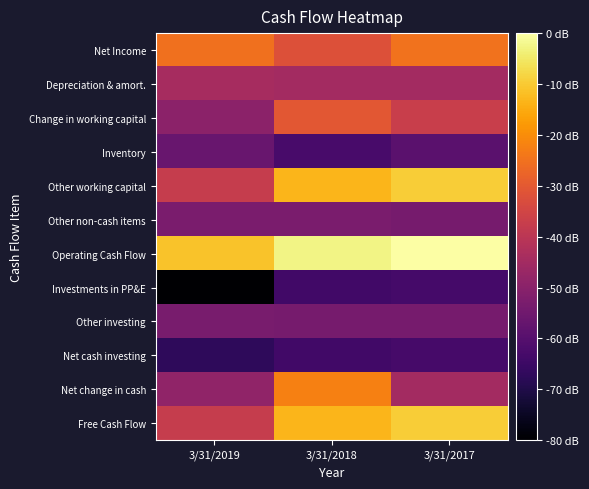

Reading left to right, list all the values displayed in this chart.

Net Income: 3/31/2019=763517	3/31/2018=572552	3/31/2017=766702
Depreciation & amort.: 3/31/2019=250628	3/31/2018=231651	3/31/2017=228550
Change in working capital: 3/31/2019=103081	3/31/2018=614139	3/31/2017=438092
Inventory: 3/31/2019=-82750	3/31/2018=-249200	3/31/2017=-153741
Other working capital: 3/31/2019=425659	3/31/2018=1078409	3/31/2017=1176708
Other non-cash items: 3/31/2019=13146	3/31/2018=12986	3/31/2017=-2321
Operating Cash Flow: 3/31/2019=1139004	3/31/2018=1362729	3/31/2017=1436876
Investments in PP&E: 3/31/2019=-713345	3/31/2018=-284320	3/31/2017=-260168
Other investing: 3/31/2019=1679	3/31/2018=-2189	3/31/2017=291
Net cash investing: 3/31/2019=-376340	3/31/2018=-280820	3/31/2017=-253277
Net change in cash: 3/31/2019=128723	3/31/2018=835952	3/31/2017=227428
Free Cash Flow: 3/31/2019=425659	3/31/2018=1078409	3/31/2017=1176708